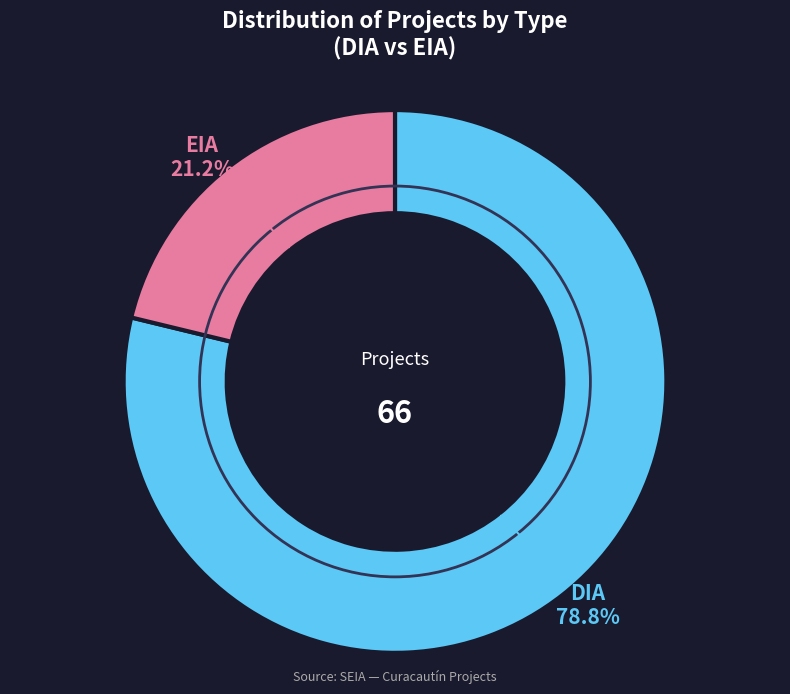

Is there any slice that represents more than half of the pie?

Yes